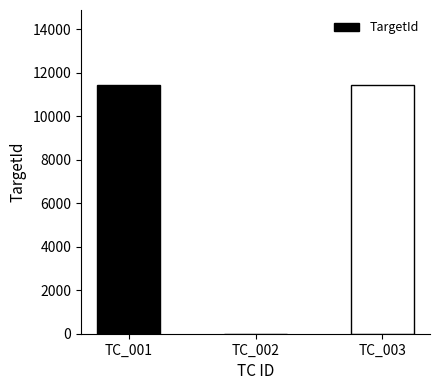

The chart shows a value of 17292 at TC_003. True or false?

False